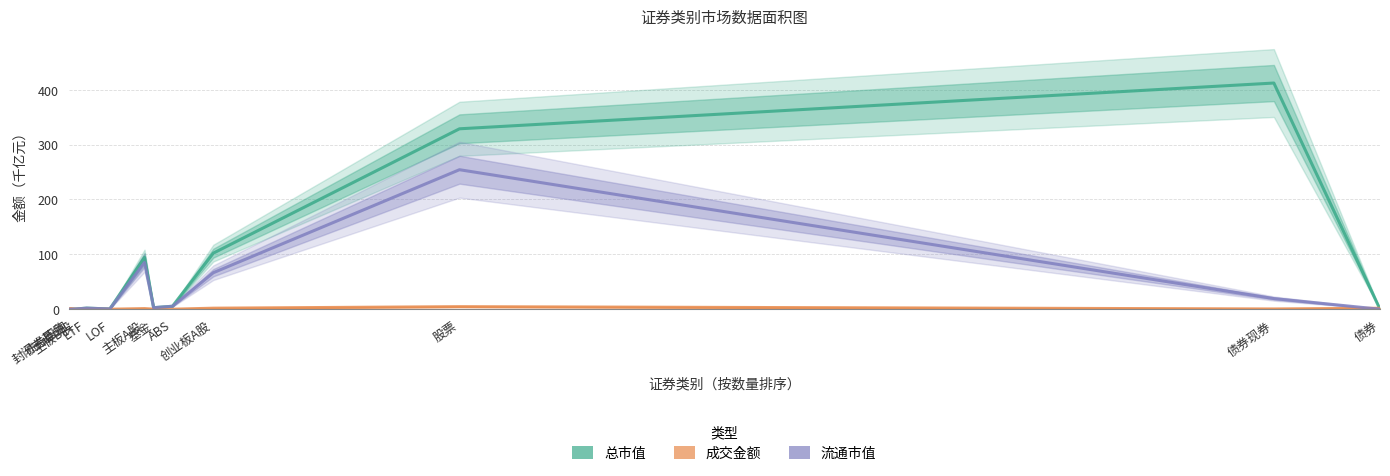

Reading left to right, list all the values displayed in this chart.

总市值: 封闭式基金=0.0	债券回购=0.0	主板B股=0.5	ETF=2.0	LOF=0.5	主板A股=94.4	基金=2.8	ABS=5.4	创业板A股=102.2	股票=328.9	债券现券=412.3	债券=0.0
成交金额: 封闭式基金=0.0	债券回购=1.3	主板B股=0.0	ETF=0.1	LOF=0.0	主板A股=1.1	基金=0.1	ABS=0.0	创业板A股=1.9	股票=4.6	债券现券=0.5	债券=1.7
流通市值: 封闭式基金=0.0	债券回购=0.0	主板B股=0.5	ETF=2.0	LOF=0.5	主板A股=85.1	基金=2.8	ABS=5.4	创业板A股=66.5	股票=254.3	债券现券=19.4	债券=0.0